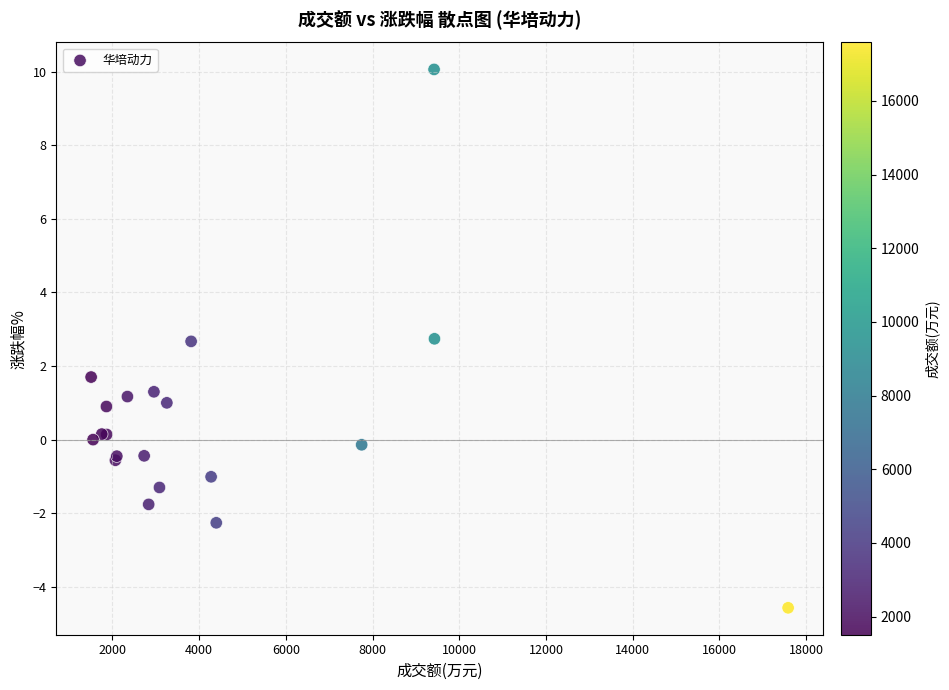

What Y value in the scatter plot is closest to 2?

1.7